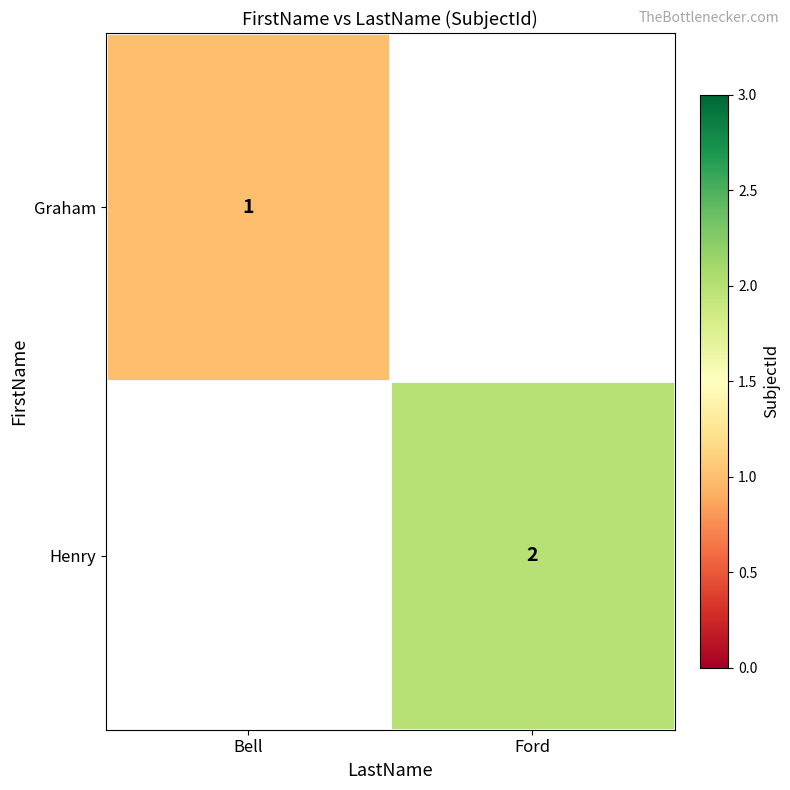

At which category does the chart reach its peak across all series?

Ford